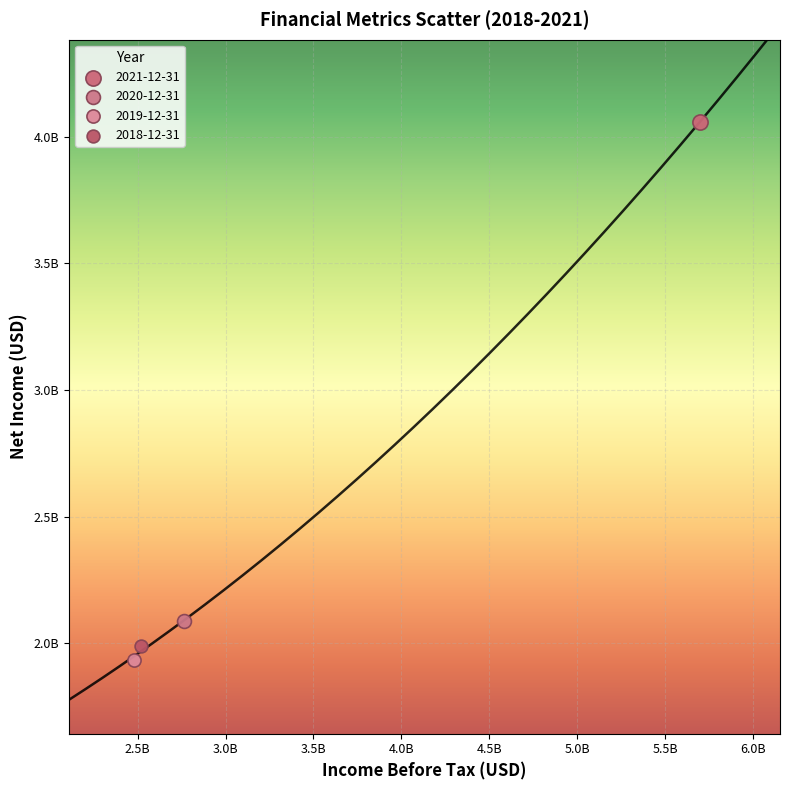

Which series contains the highest Y value?

2021-12-31